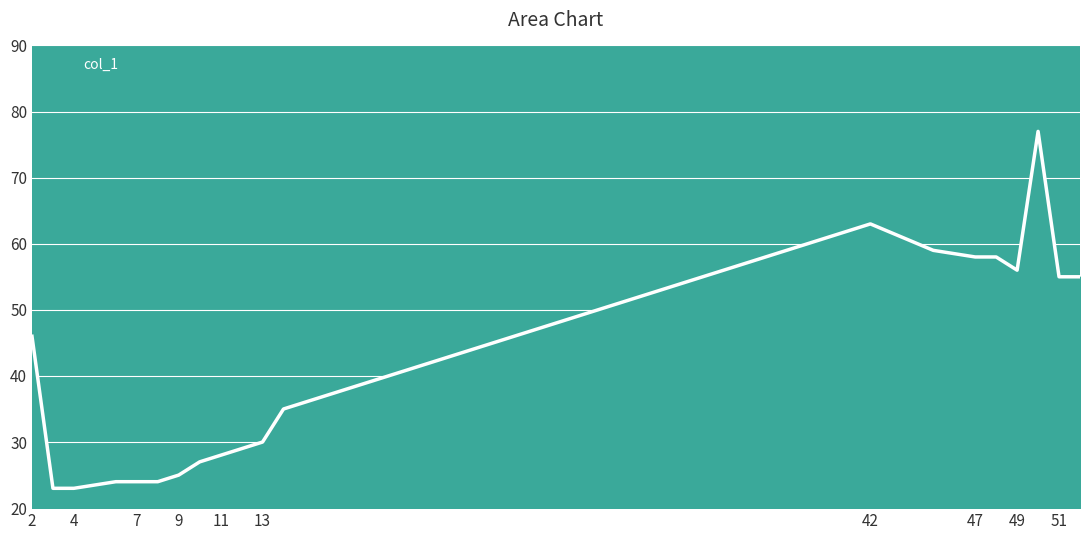

What is the smallest value displayed?

23